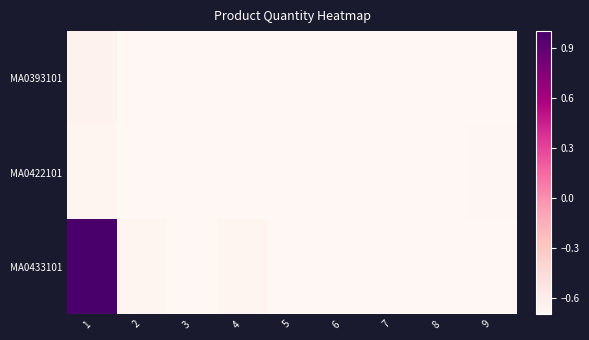

Rank the series by their maximum value, from highest to lowest.

MA0433101, MA0393101, MA0422101